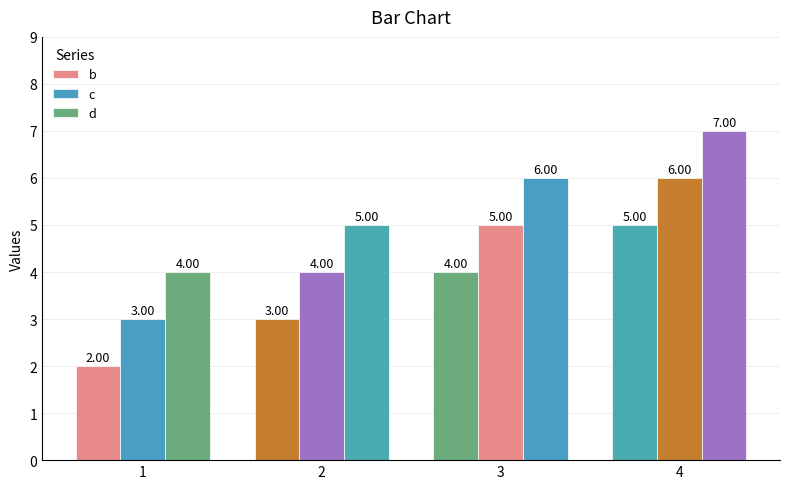

How many data points in c are less than 5?

2